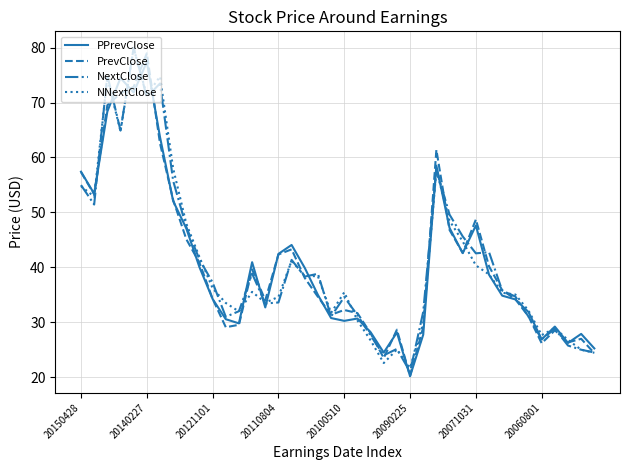

What is the maximum value for NNextClose?

79.9